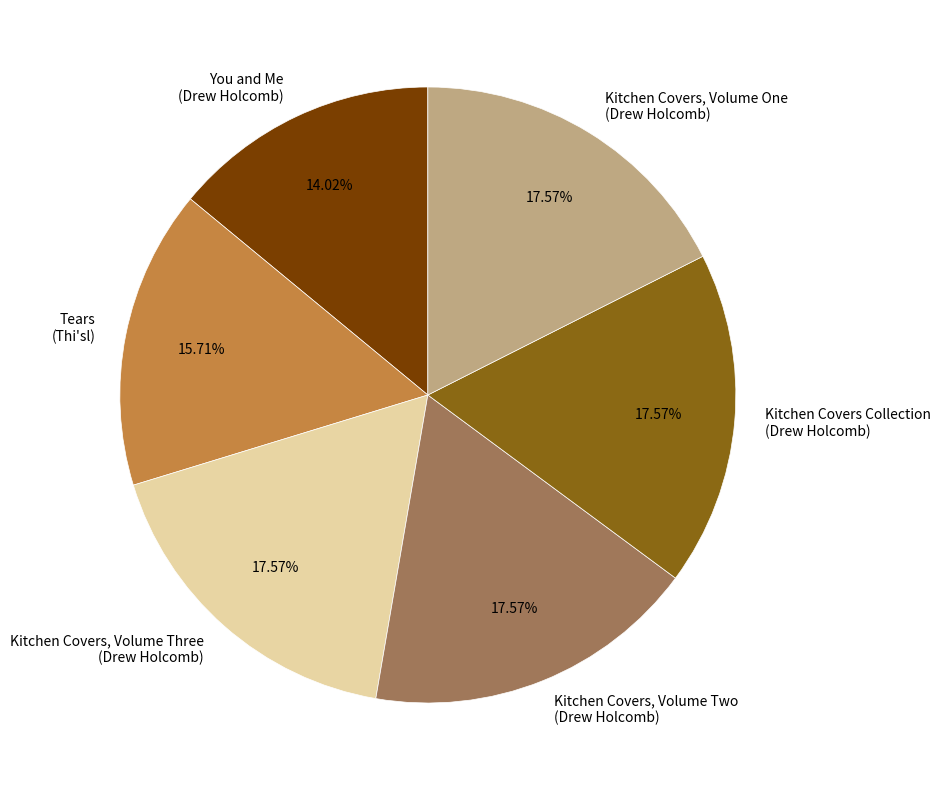

How many slices are in this pie chart?

6